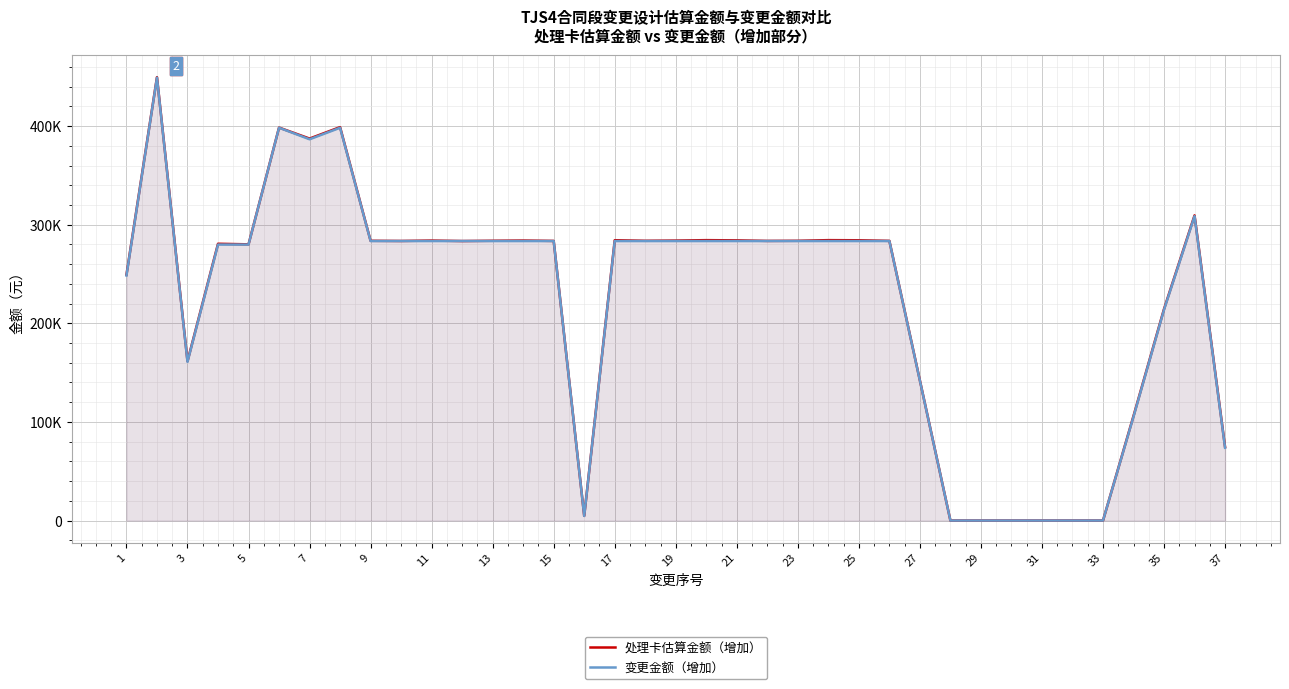

What are all the series names shown in the legend?

处理卡估算金额（增加）, 变更金额（增加）